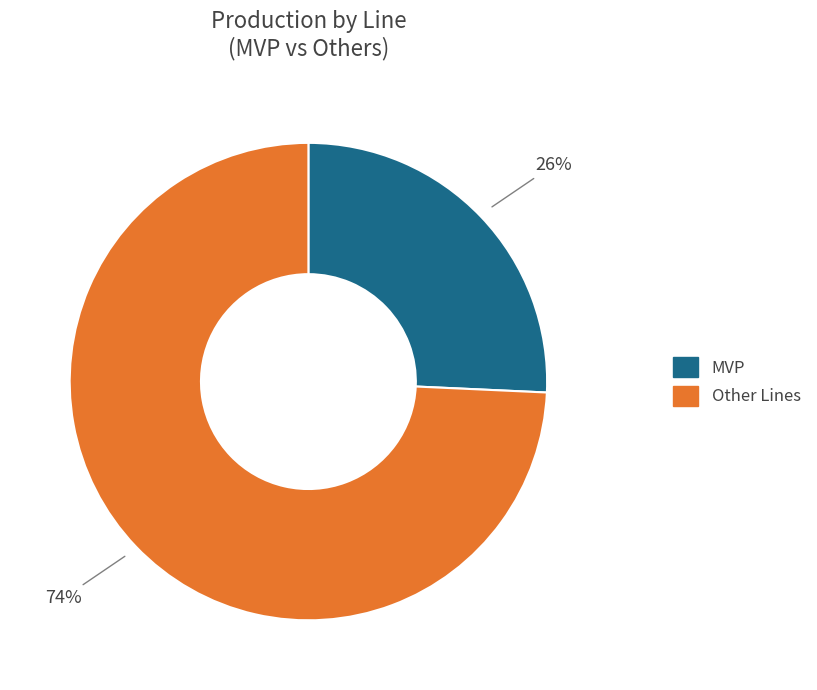

Is there any slice that represents more than half of the pie?

Yes